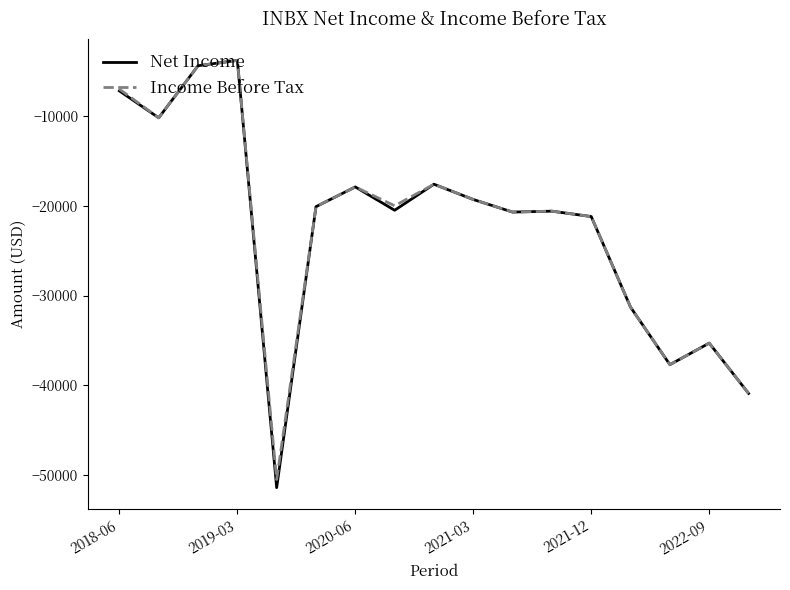

Which series has the widest spread of values?

Net Income